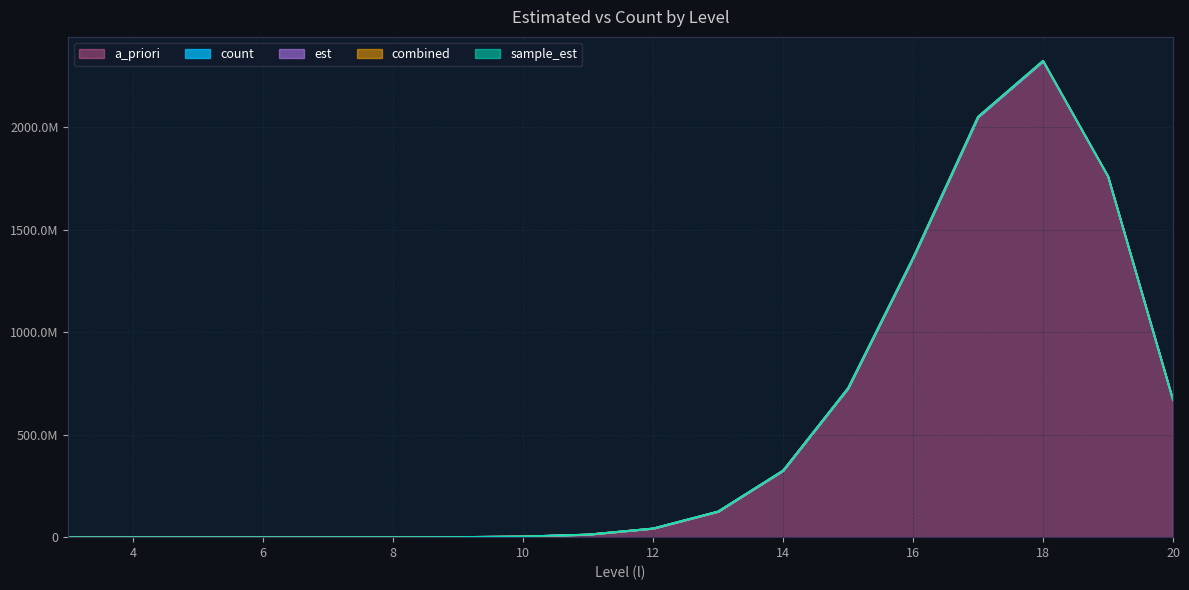

Count the number of data series in this chart.

5